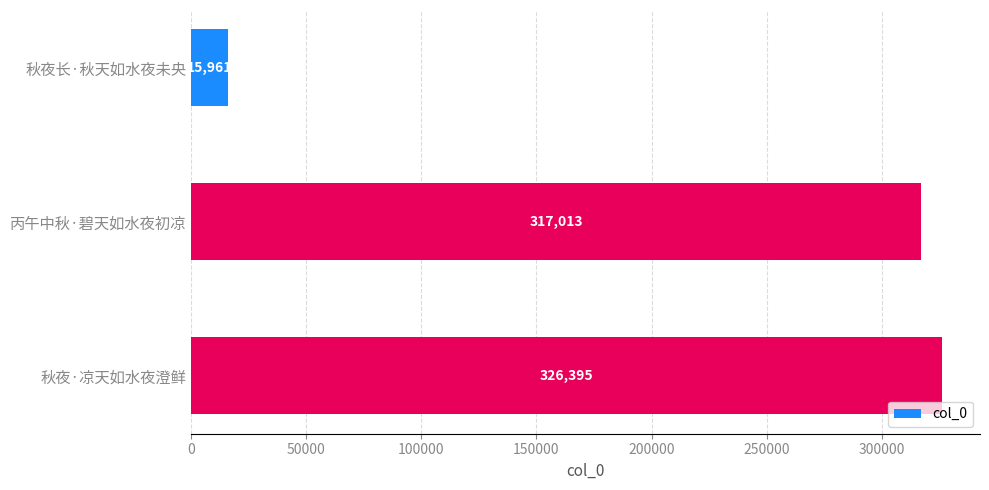

How many data points are less than 317013?

1